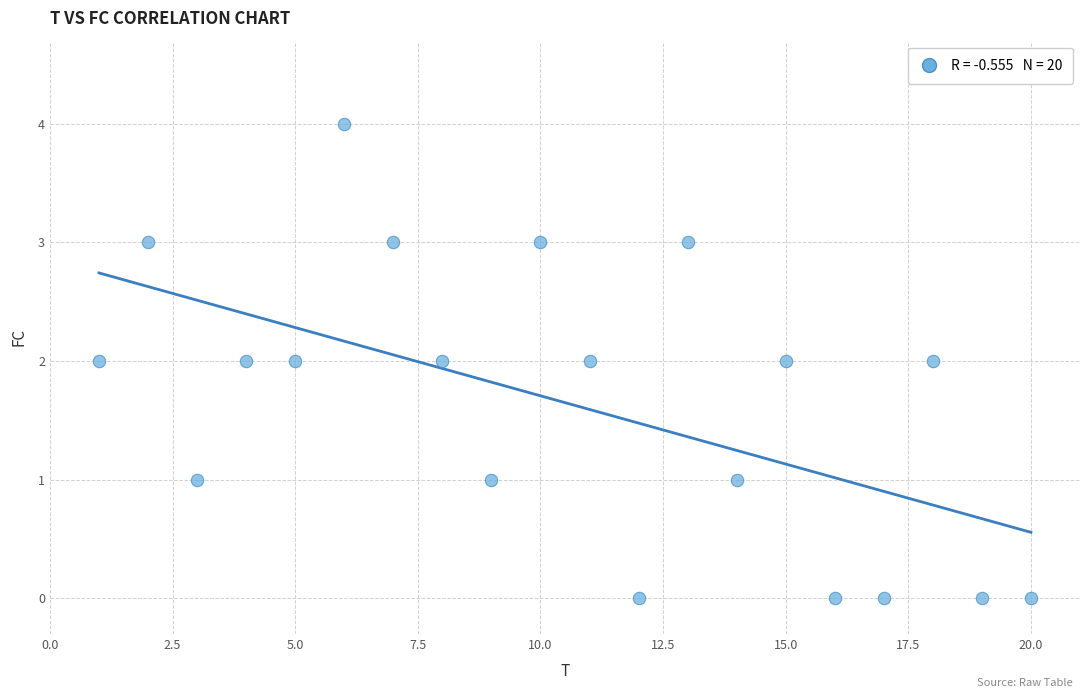

What is the range of X values (max minus min)?

19